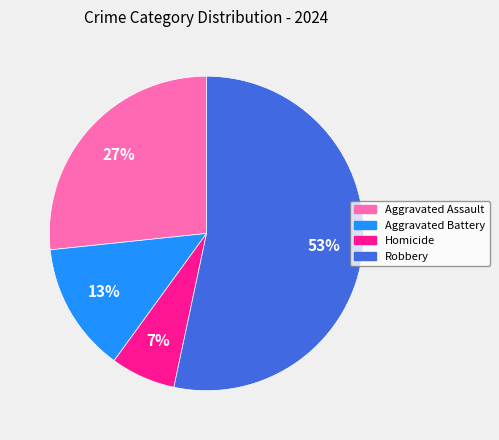

Is it true that Homicide is 7% of the pie?

True